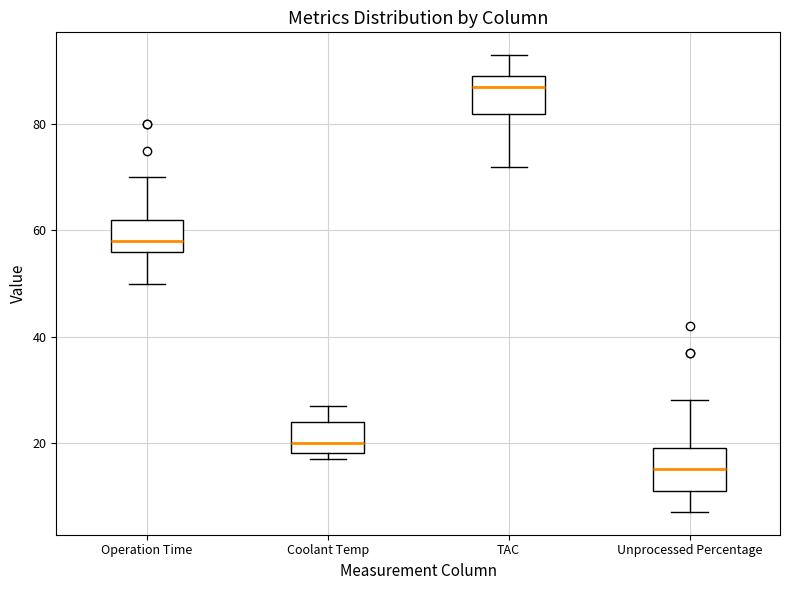

Which box's median line is the highest?

TAC